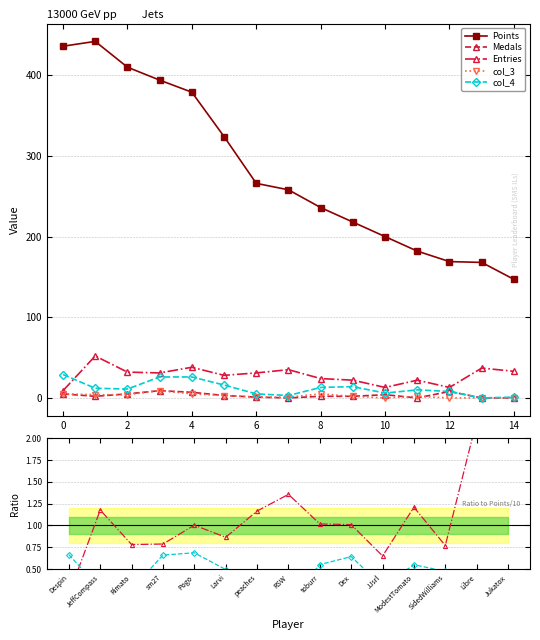

True or false: Points and col_4 intersect in this chart.

False